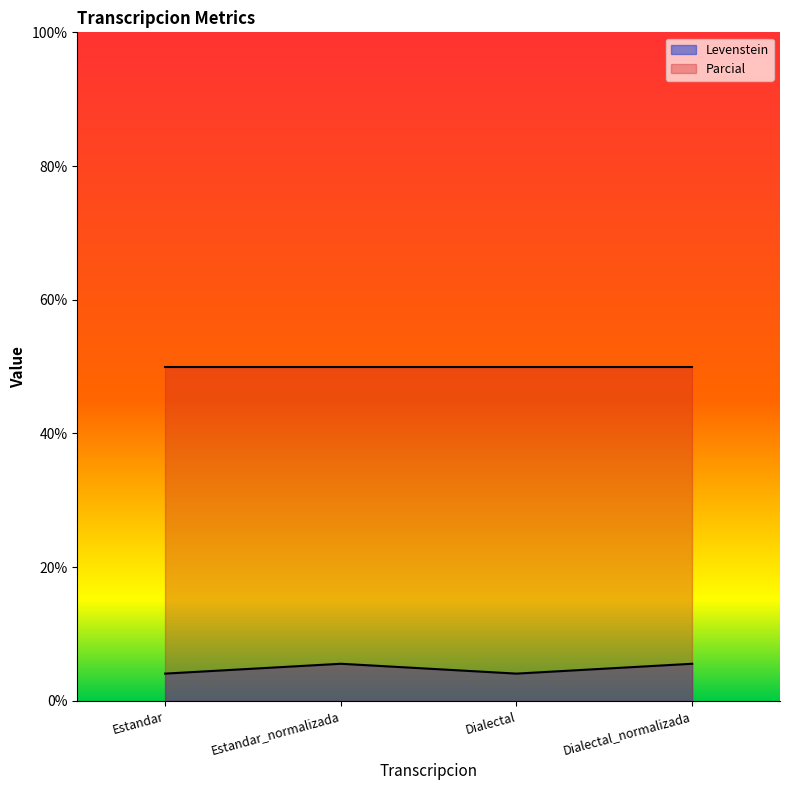

What is the greatest value displayed?

50.0